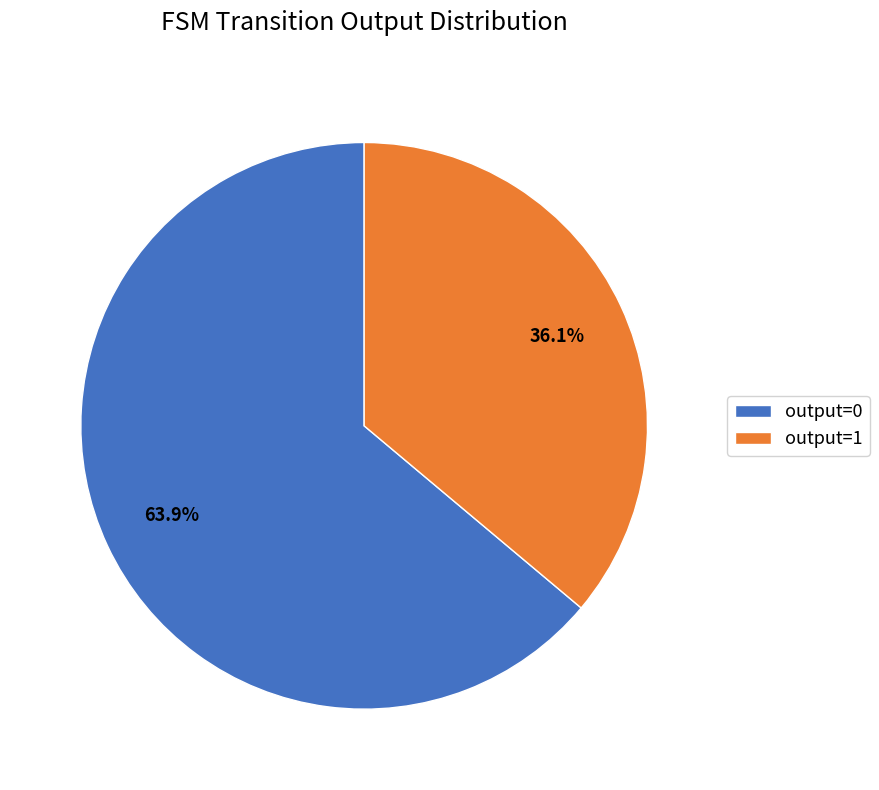

Which category has the biggest portion of the pie?

output=0